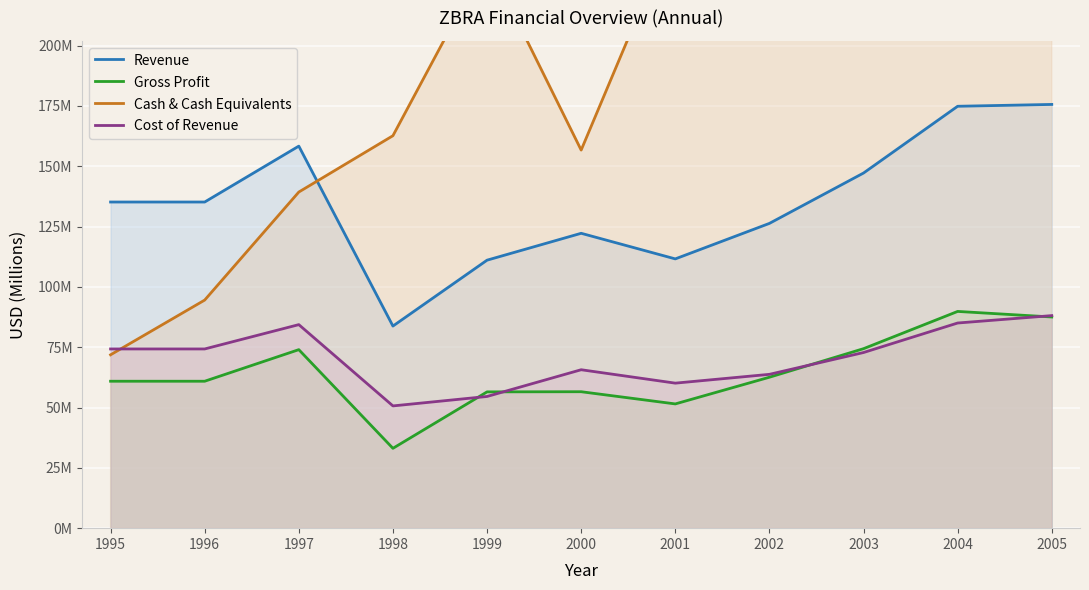

What is the maximum value for Gross Profit?

89.8